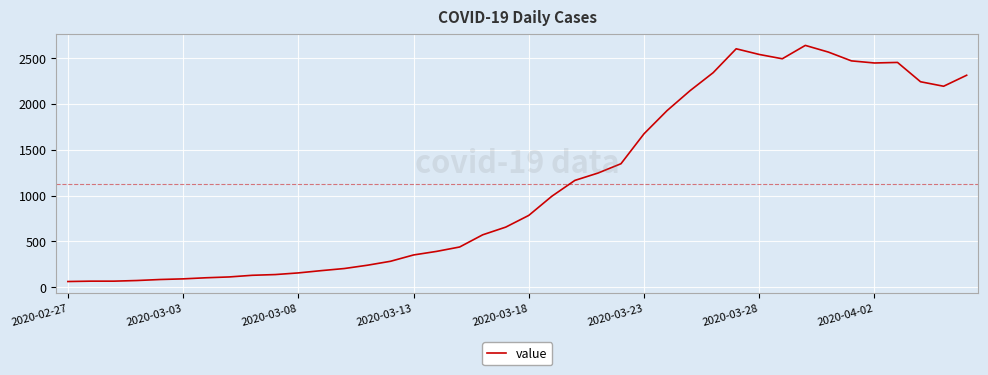

What is the maximum value shown in the chart?

2639